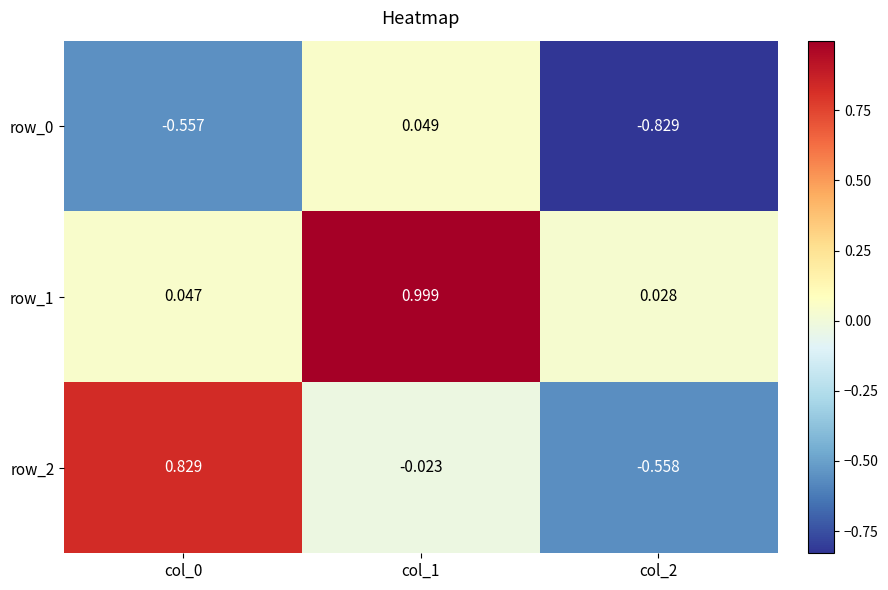

At which label does row_1 reach its minimum?

col_2